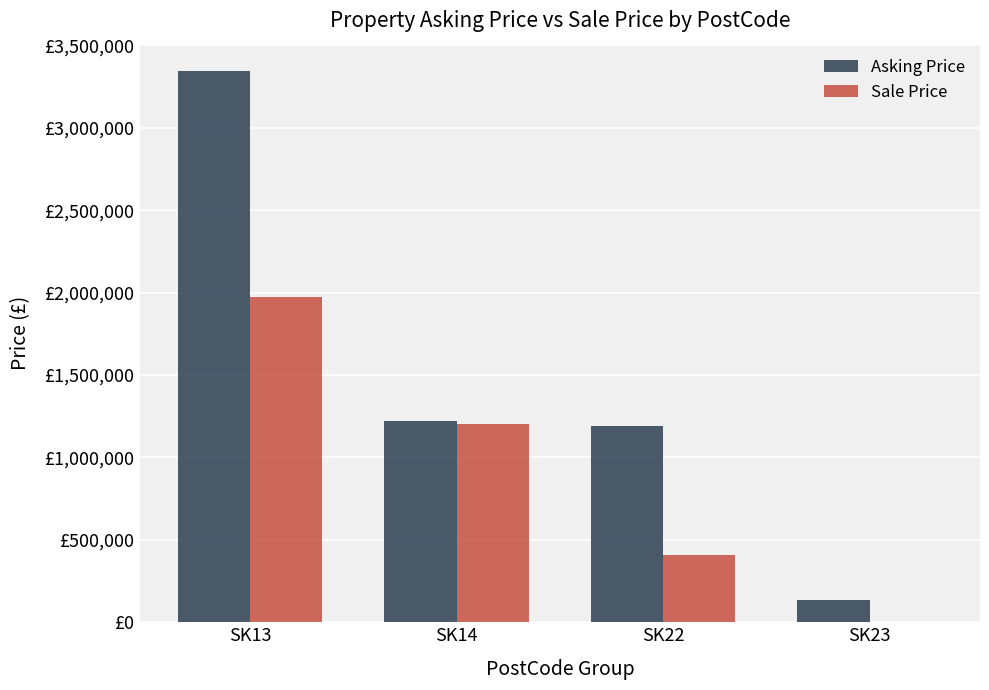

Are the bars grouped side by side (vs. stacked)?

Yes